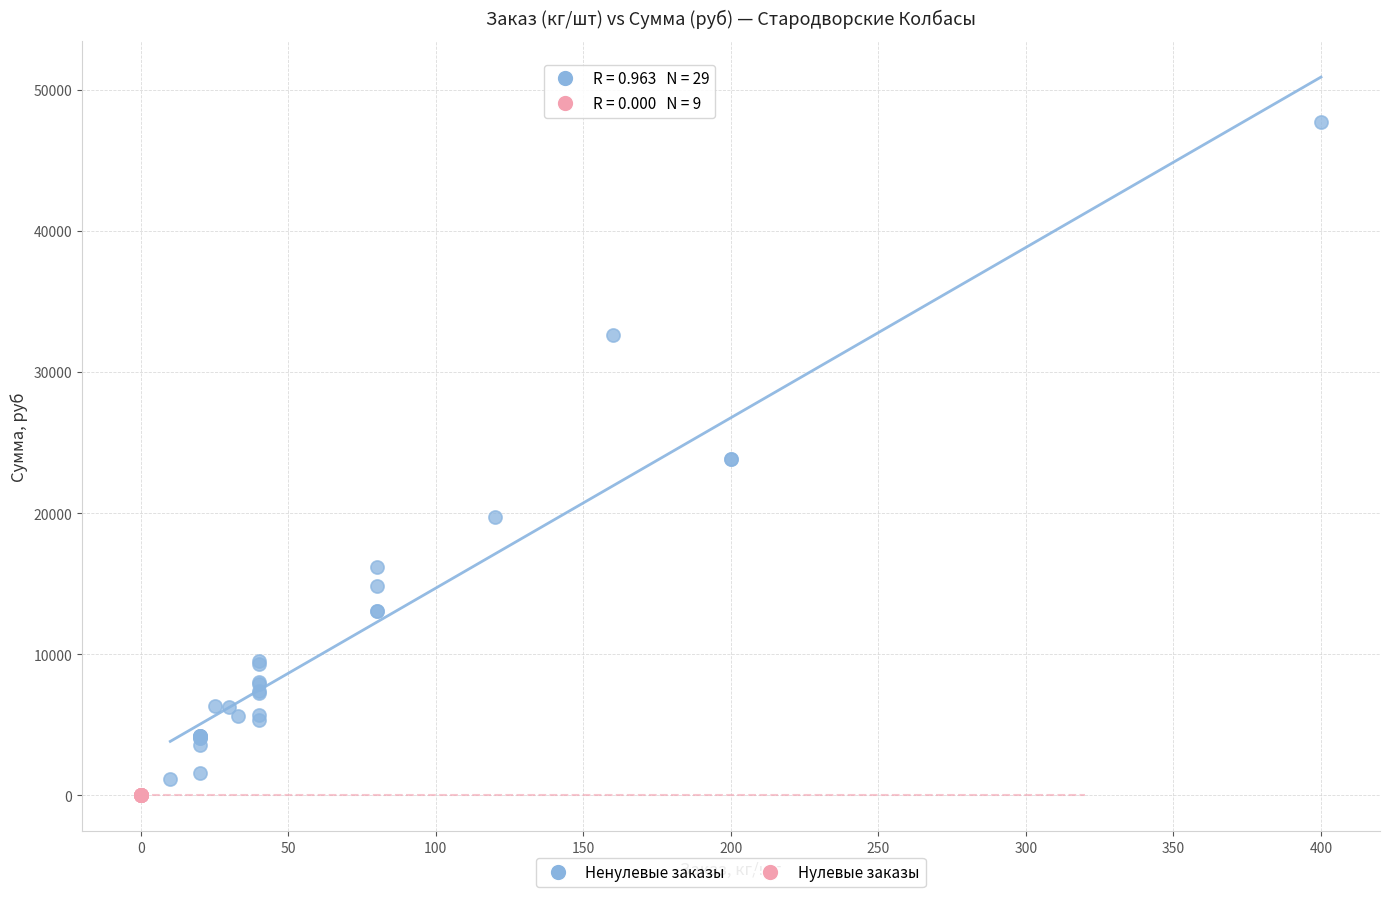

Which series reaches the maximum Y coordinate?

Ненулевые заказы